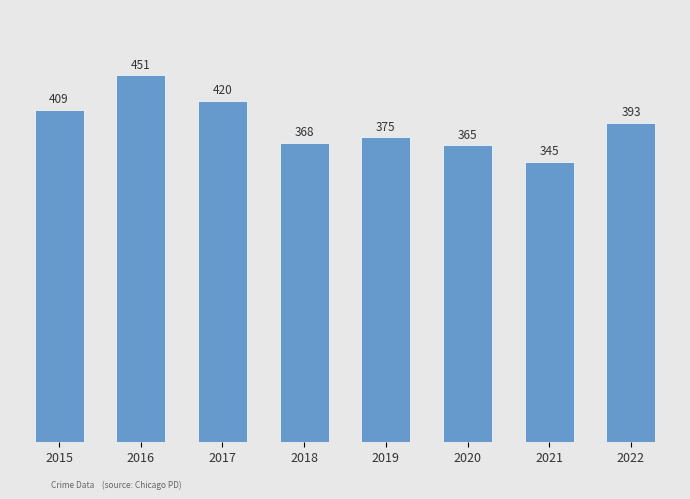

Count the number of data series in this chart.

1